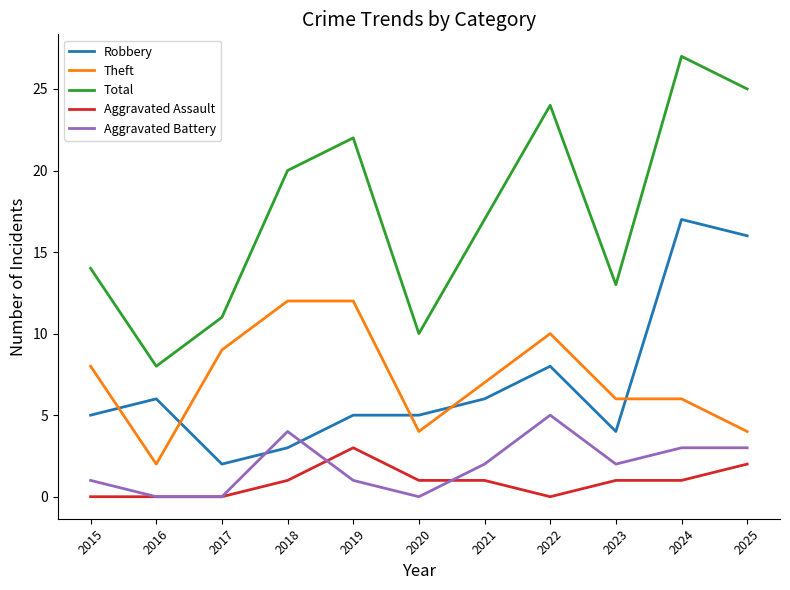

True or false: Aggravated Battery and Total intersect in this chart.

False